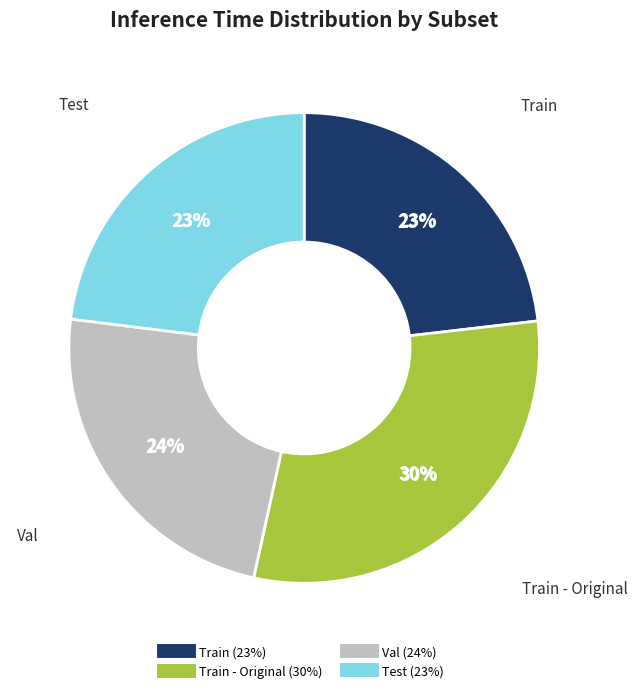

Between Train - Original and Train, which is larger?

Train - Original